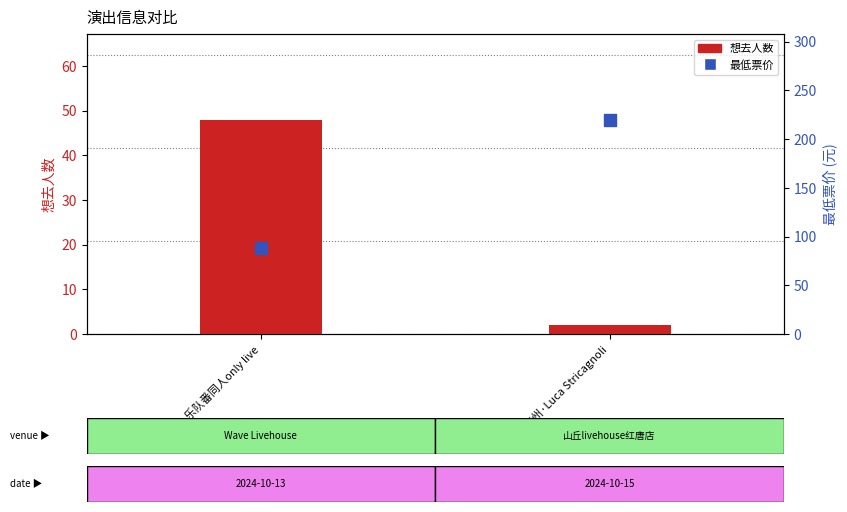

Which series has the widest spread of Y values?

最低票价